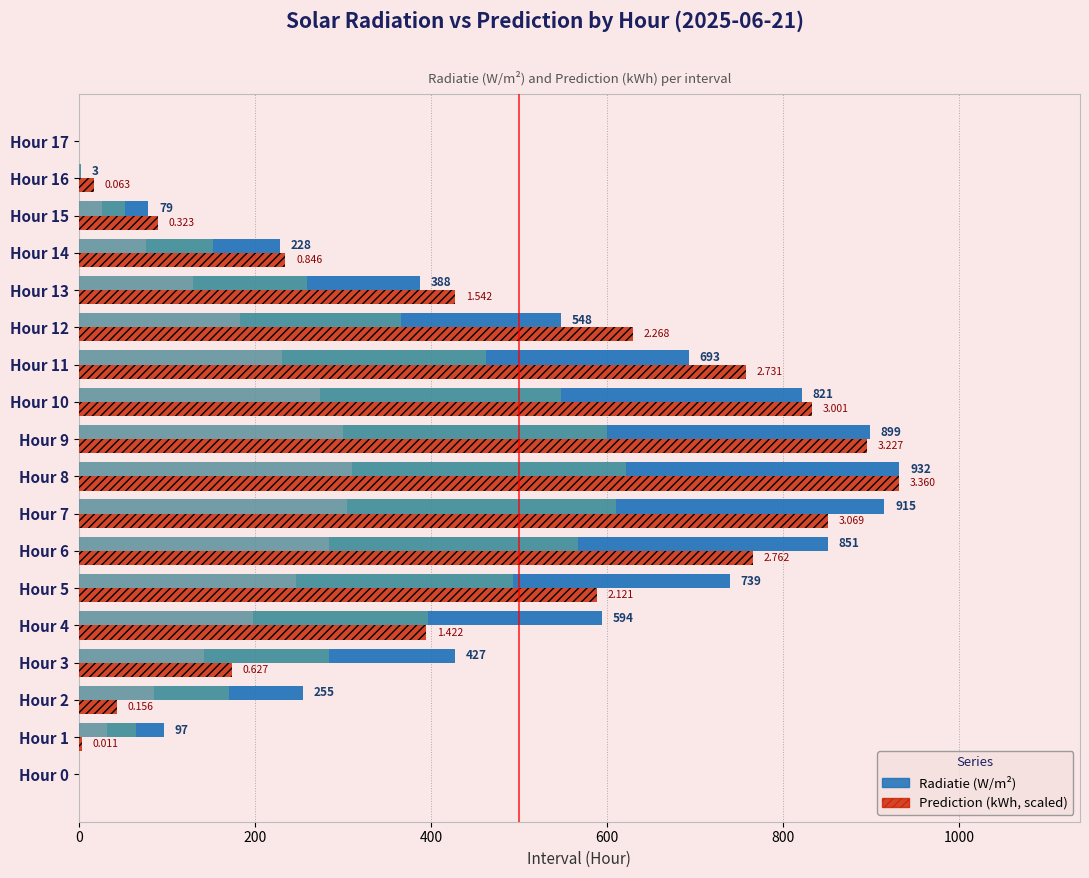

At how many categories does at least one series exceed 493?

9